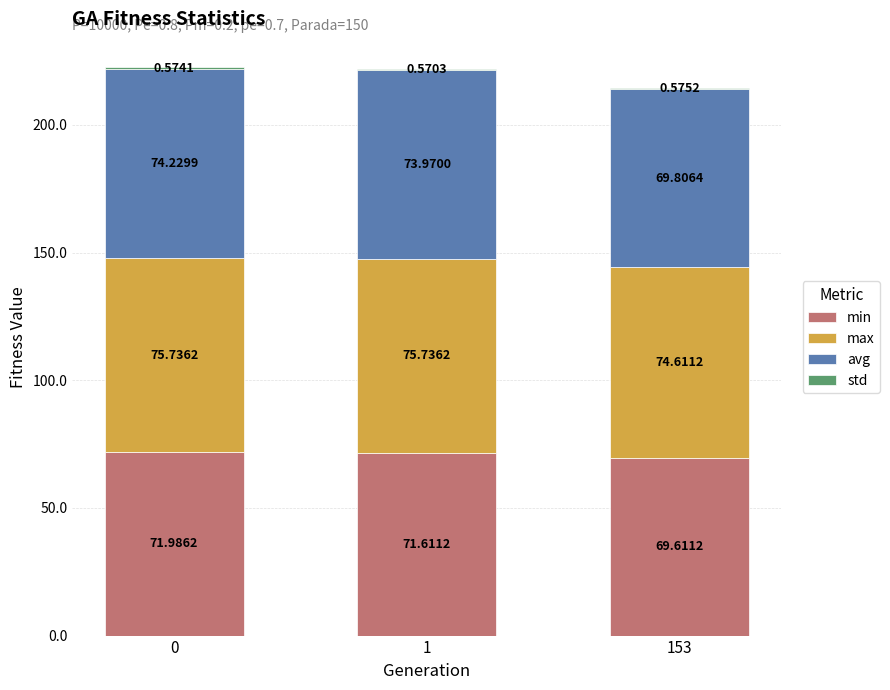

What is the total value across all series at 153?

214.6